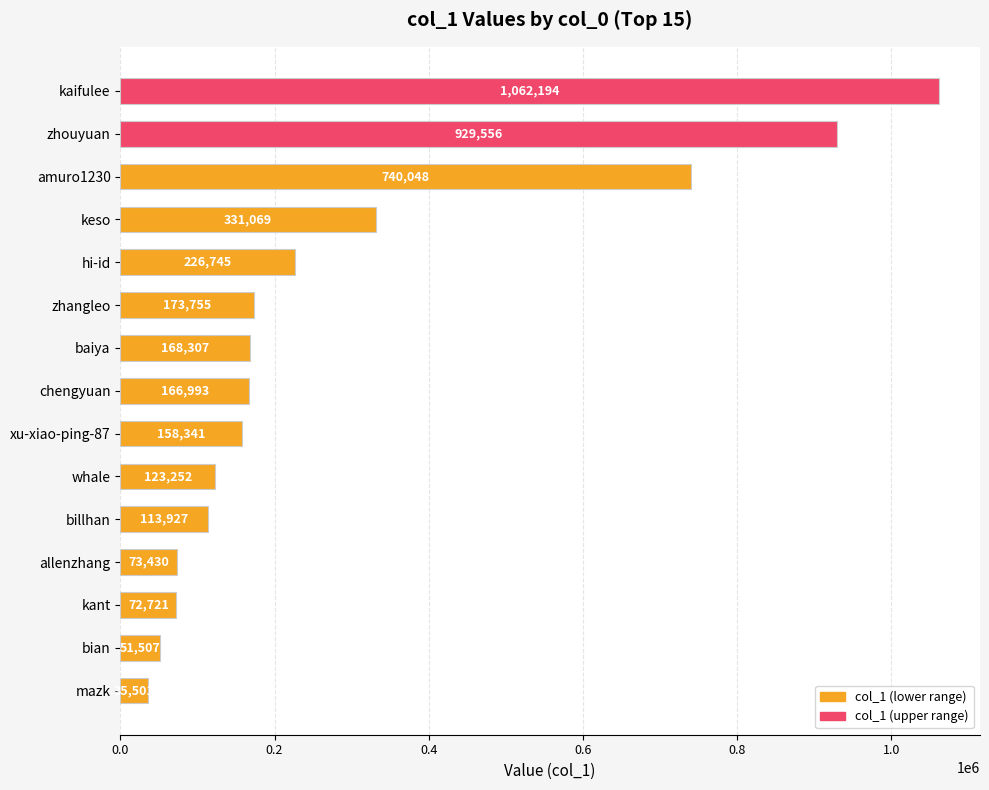

At which label is the value closest to 548847?

amuro1230